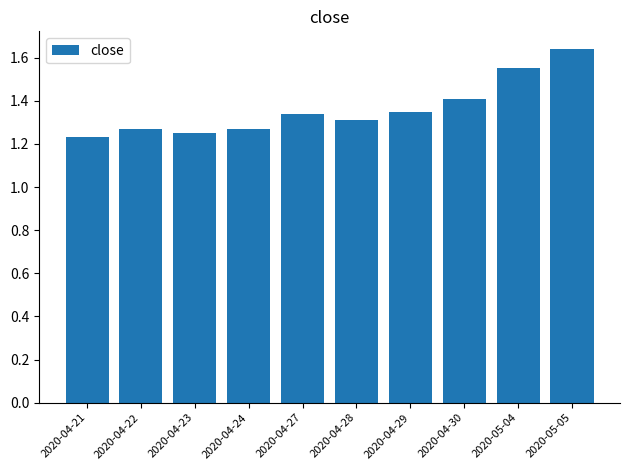

What is the label of the 8th bar from the left?

2020-04-30